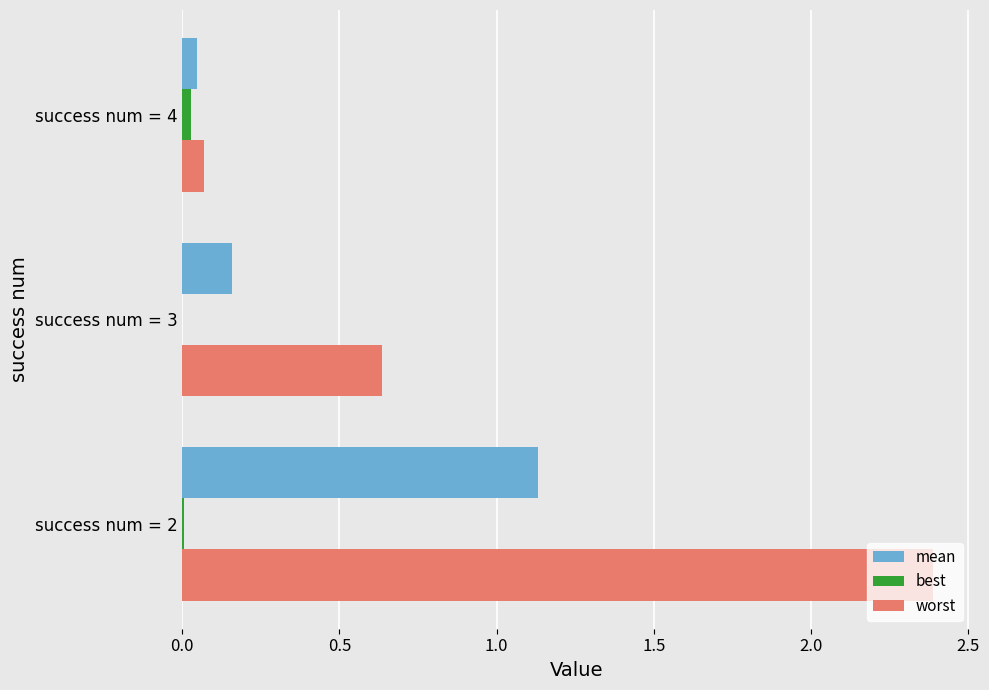

What is the average value of the mean series?

0.4